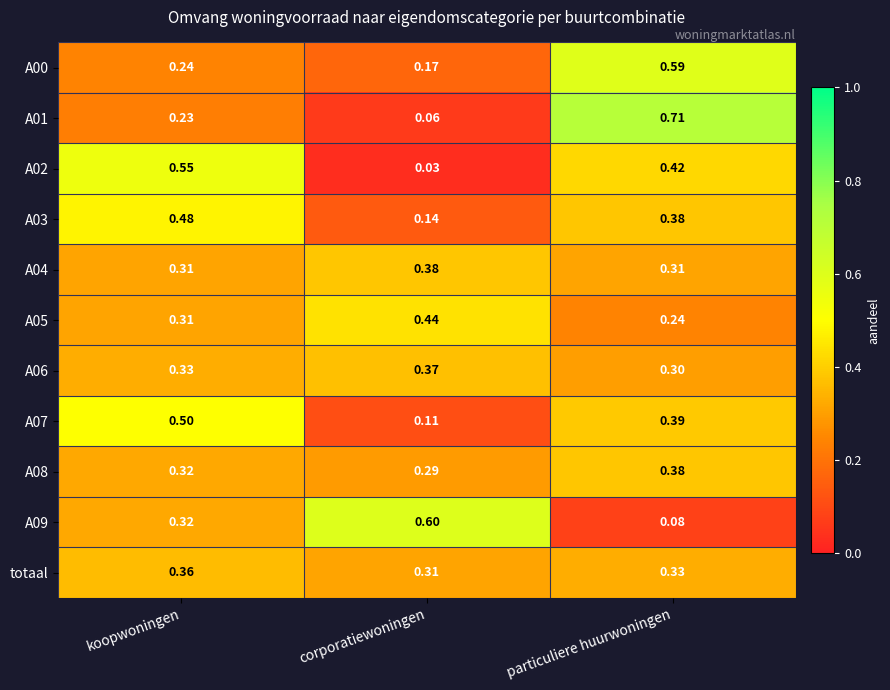

Rank the categories by A00 value from lowest to highest.

corporatiewoningen, koopwoningen, particuliere huurwoningen